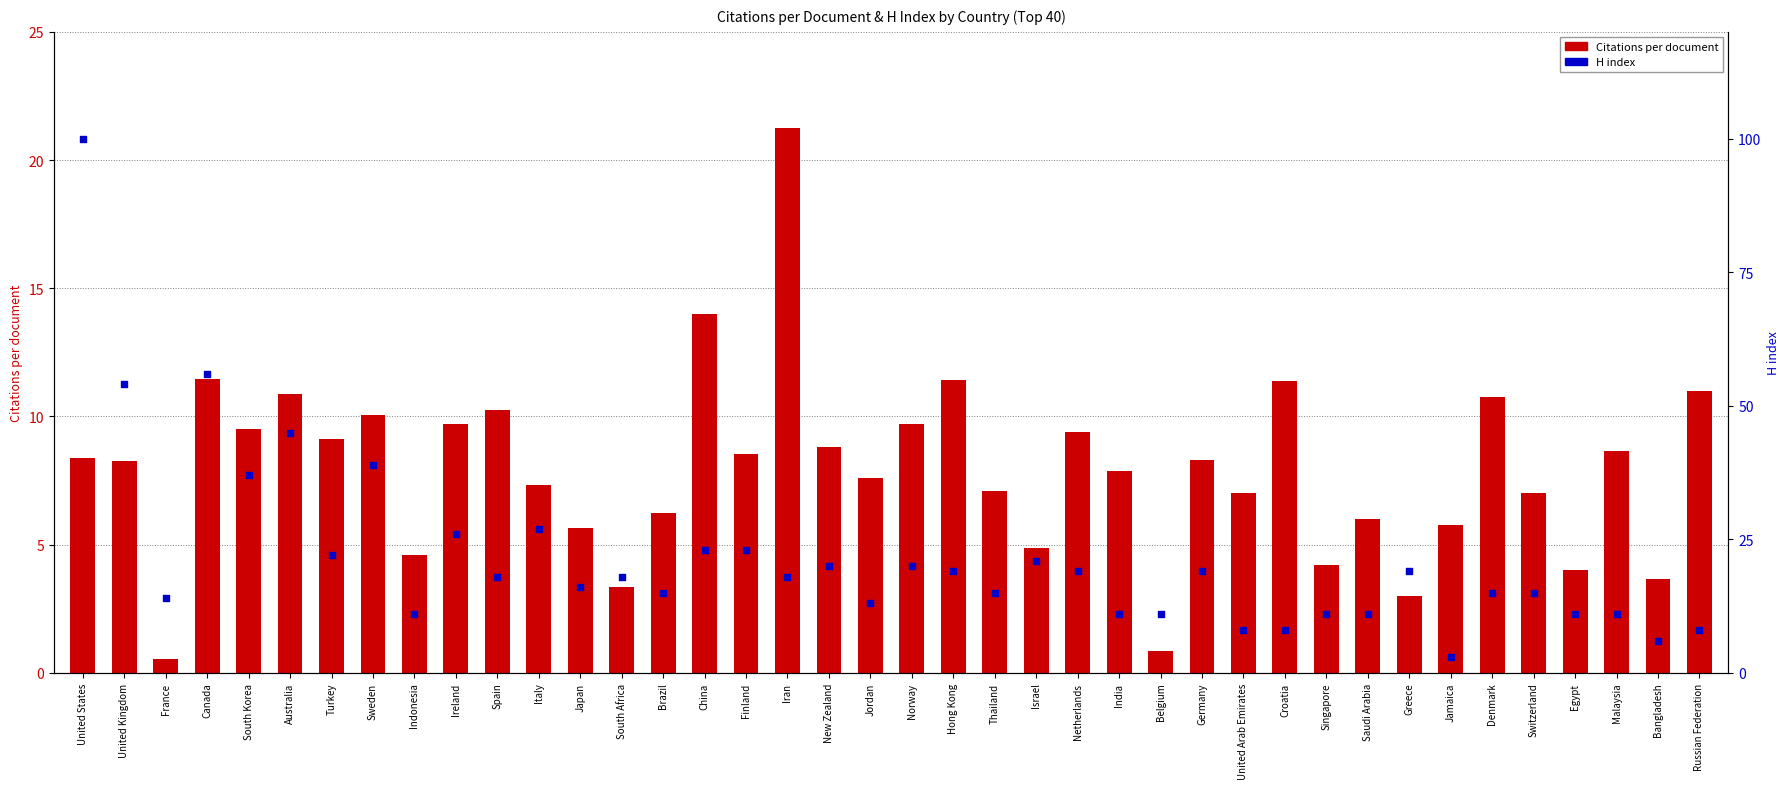

What are all the series names shown in the legend?

Citations per document, H index